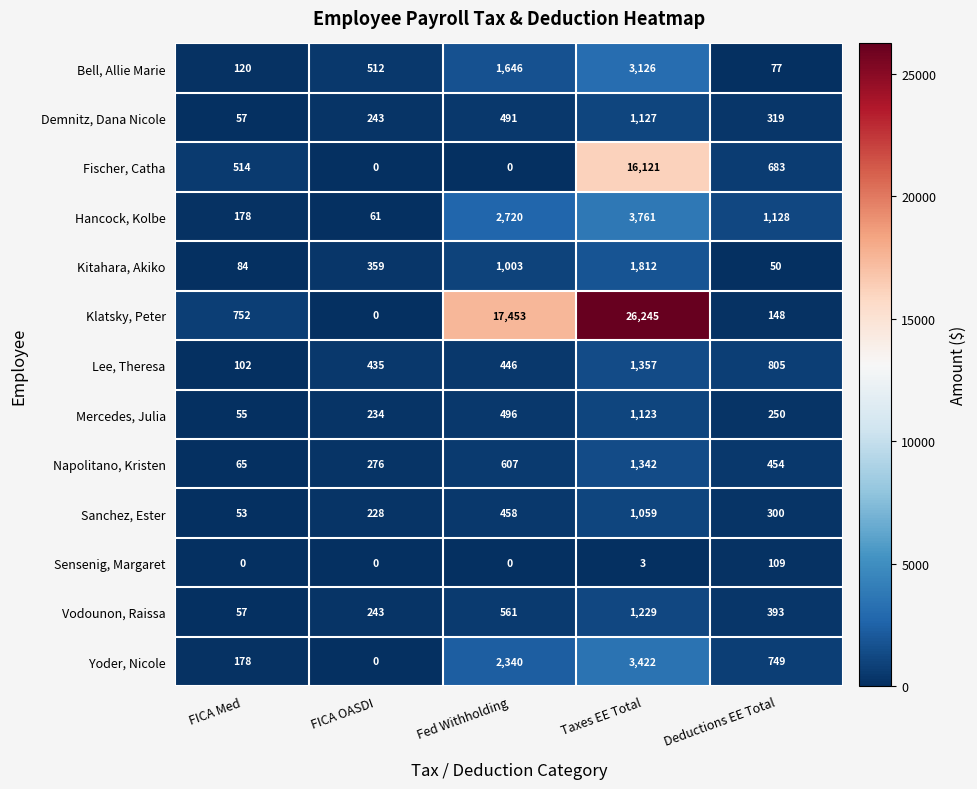

What is the greatest value displayed?

26245